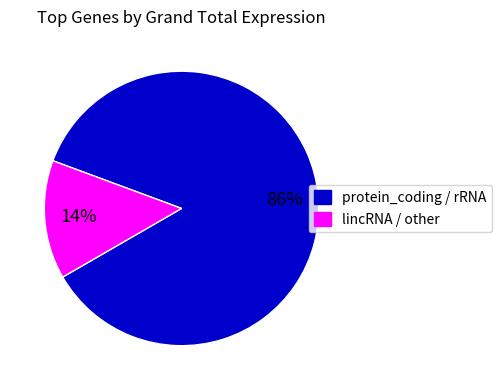

How many segments does this pie chart have?

2